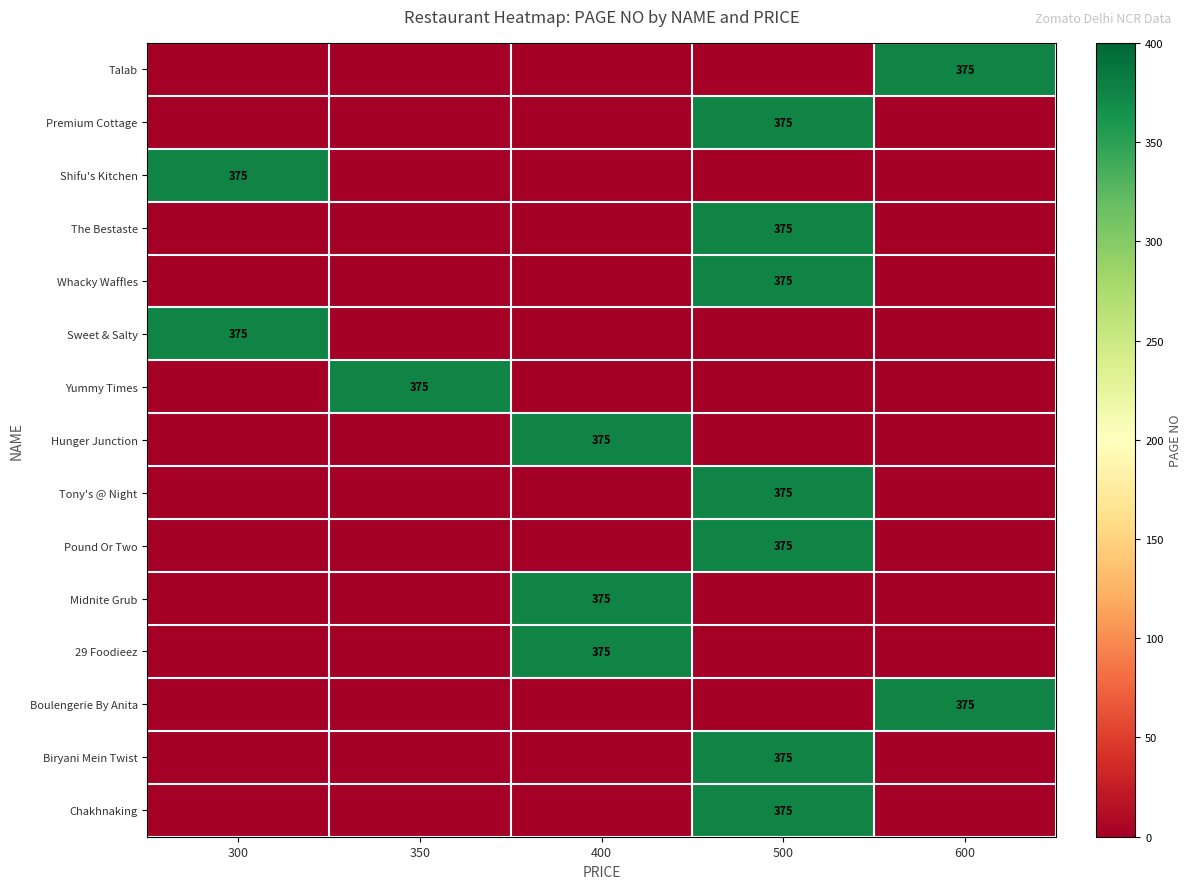

The Whacky Waffles series shows 113 at 500. True or false?

False